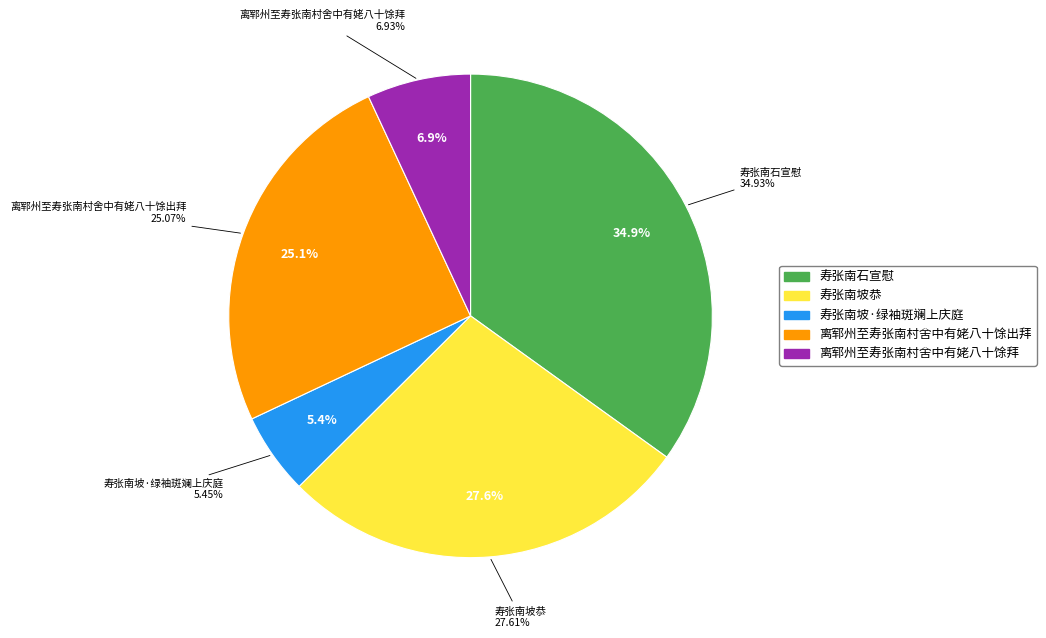

Does 寿张南坡恭 represent more than half of the total?

No